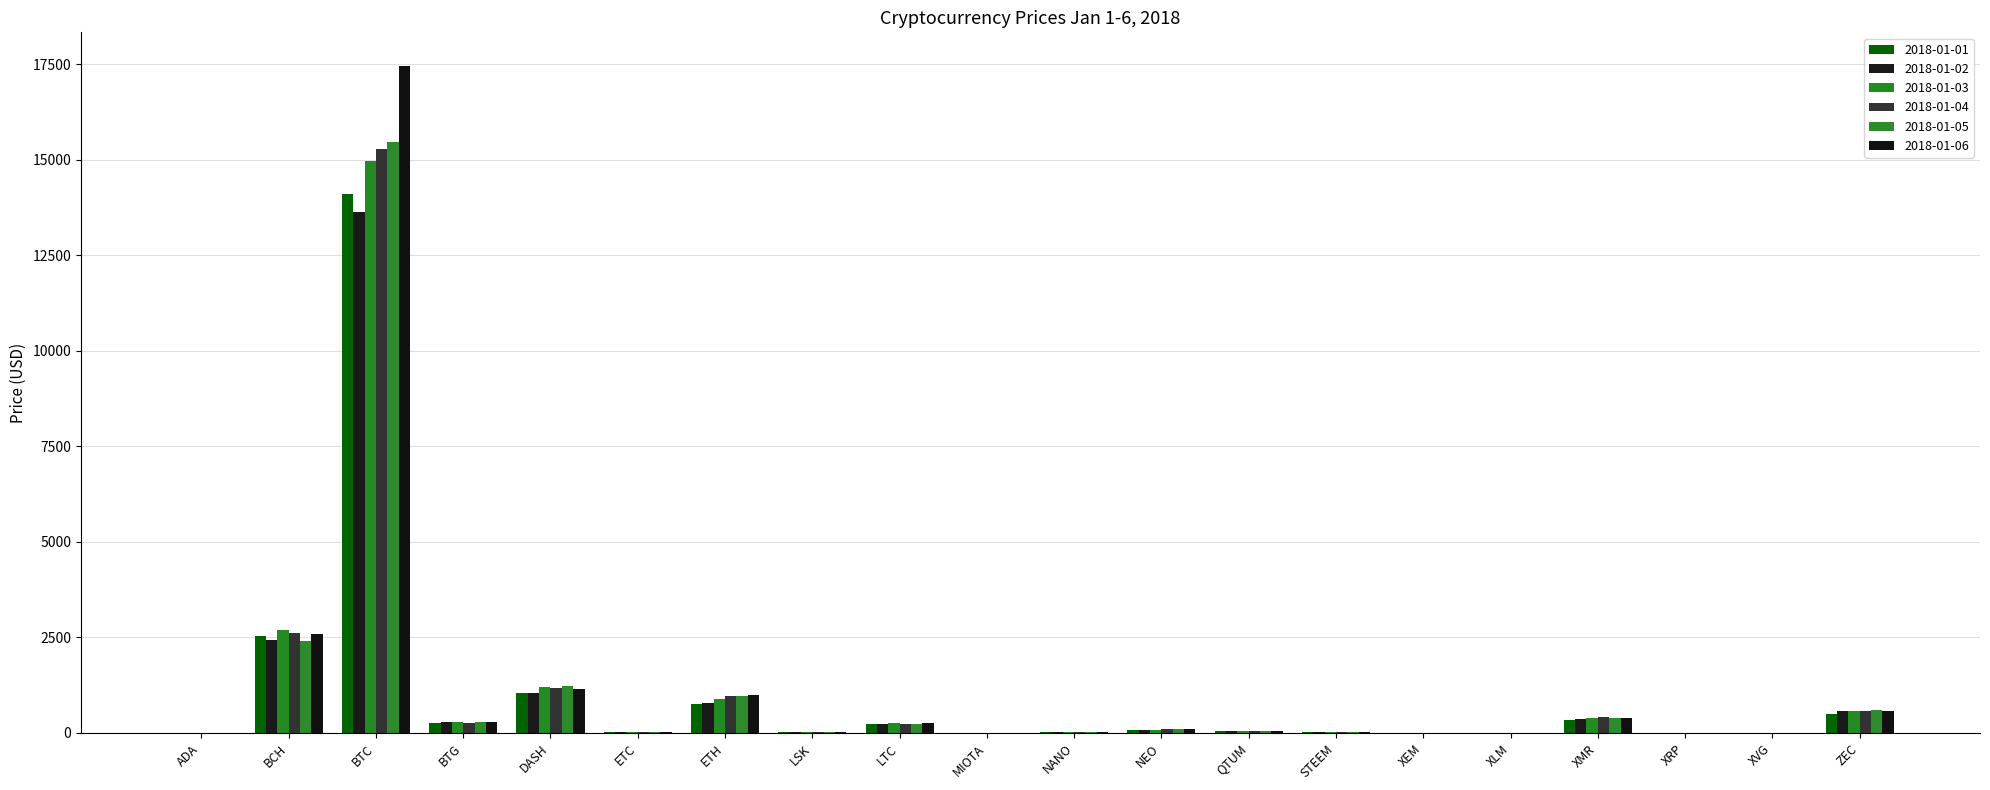

What is the sum of all 2018-01-05 values?

21857.9